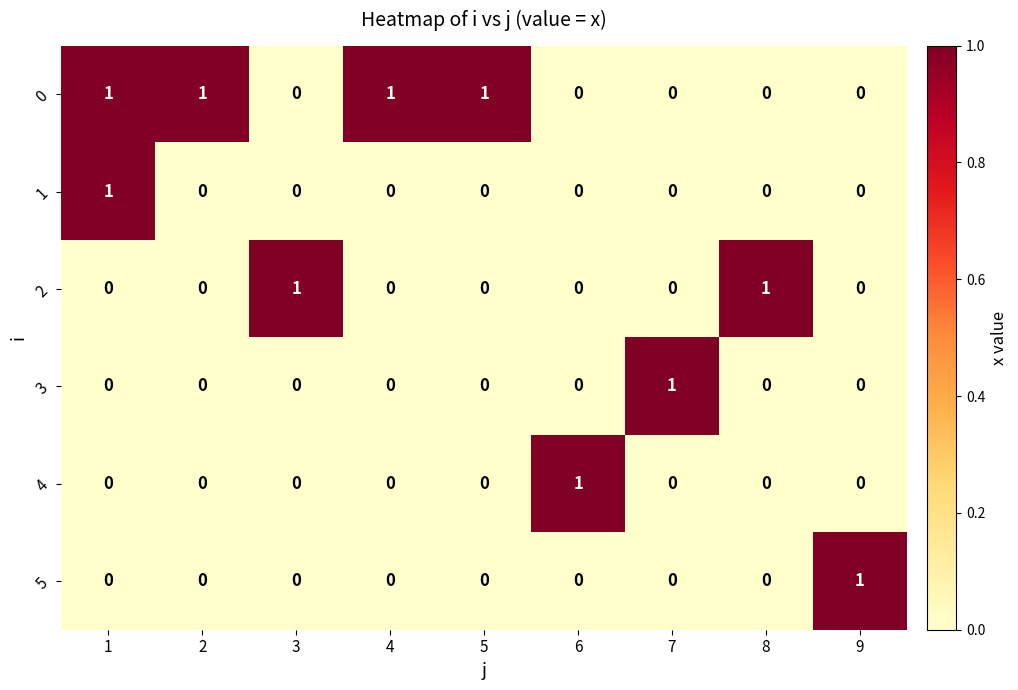

What is the sum of all 0 values?

4